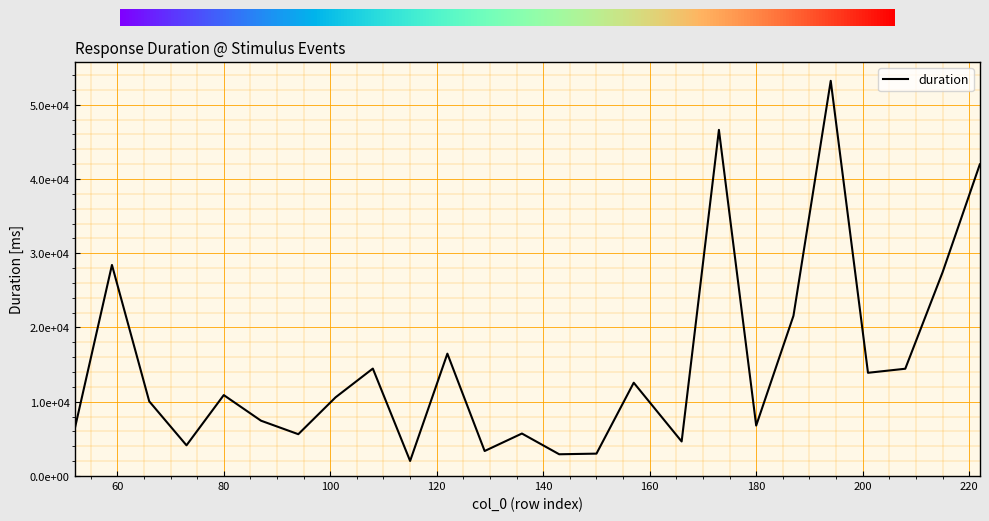

What is the value of the 11th point from the left?

16478.0